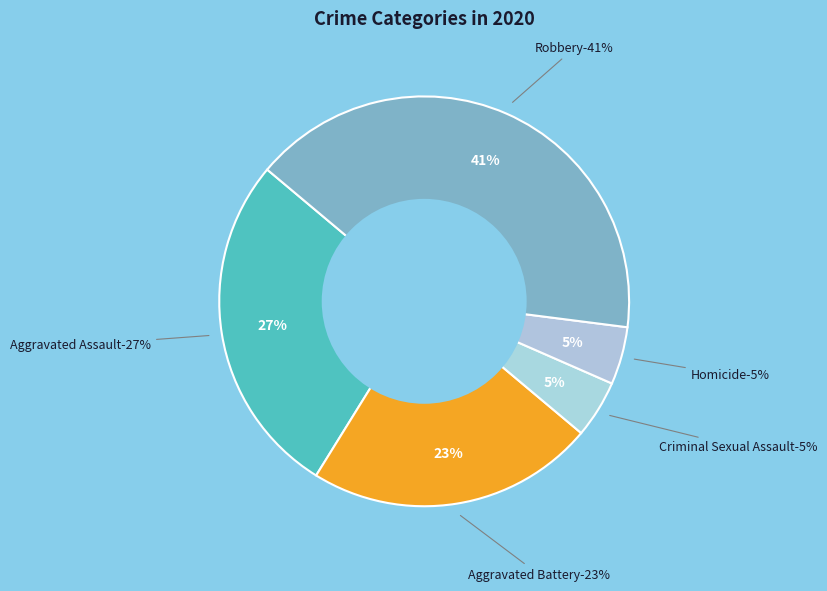

To the nearest percent, what is the average slice percentage?

20%